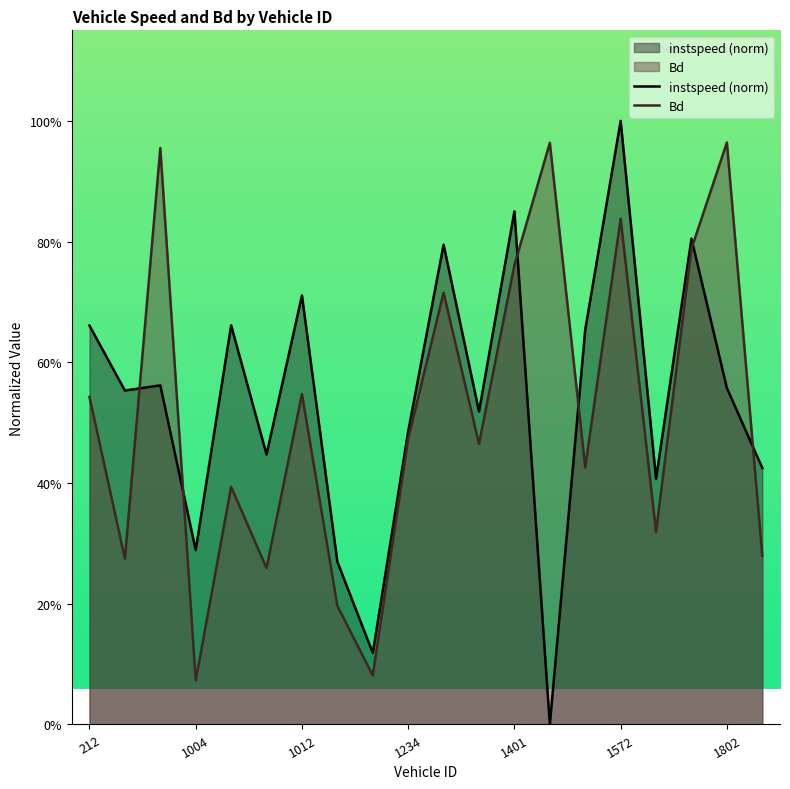

What are all the series names shown in the legend?

instspeed, Bd